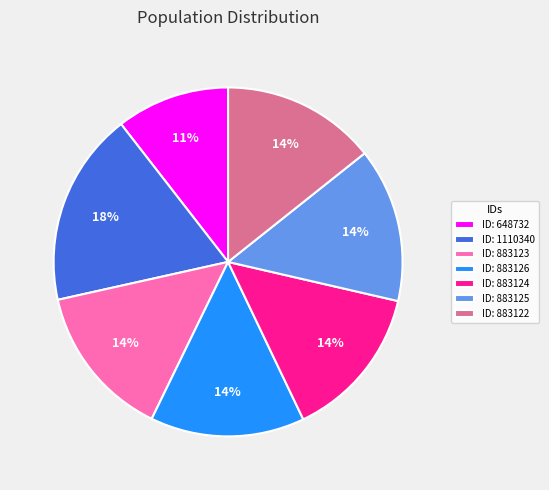

Count the number of slices in the pie.

7